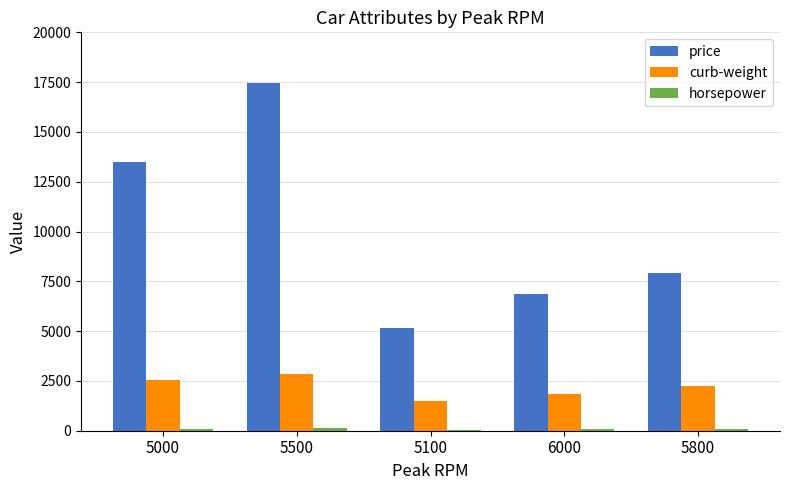

What is the greatest value displayed?

17450